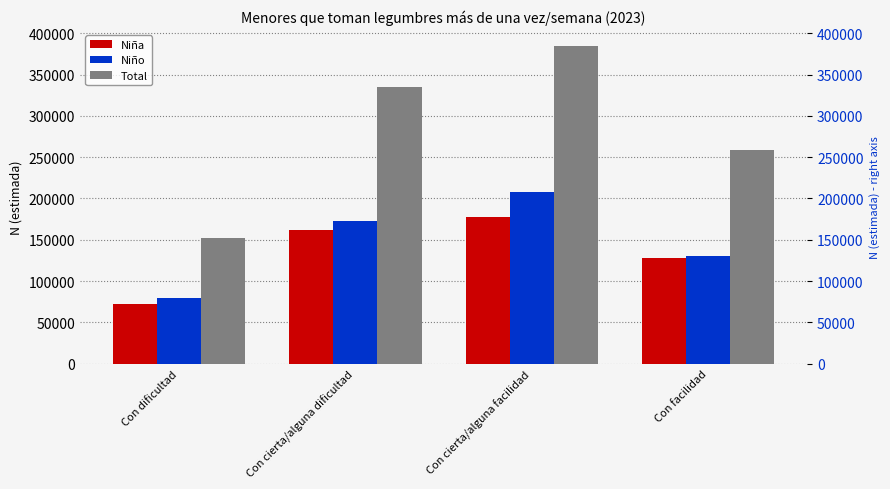

Is it true that Niña equals 280324 at Con cierta/alguna facilidad?

False